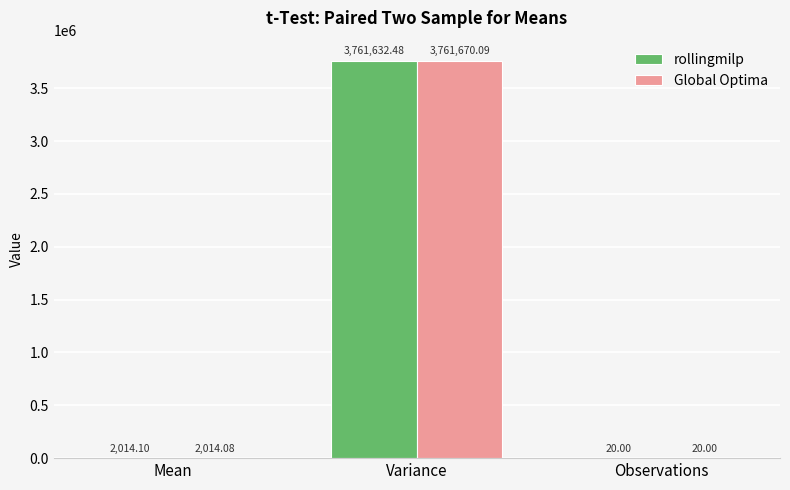

Which series has the largest total across all categories?

Global Optima